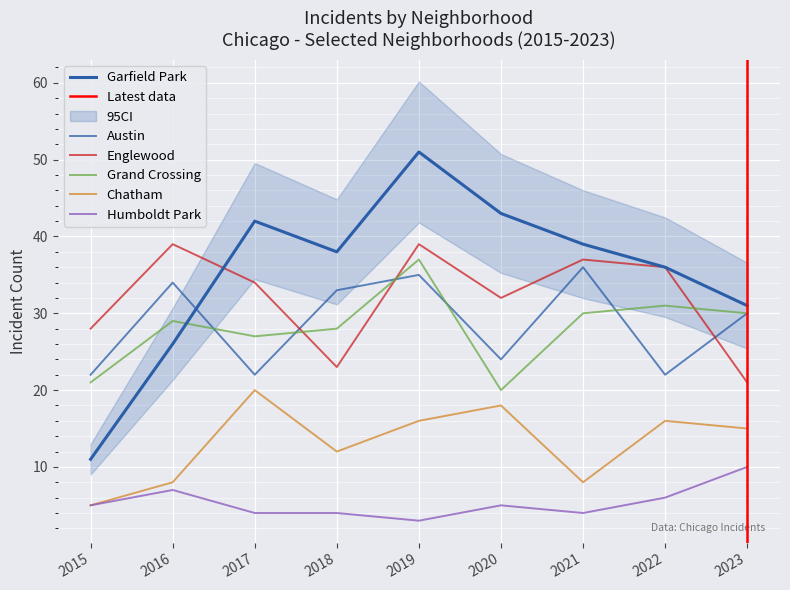

What is the sum of the Austin values at 2018 and 2015?

55